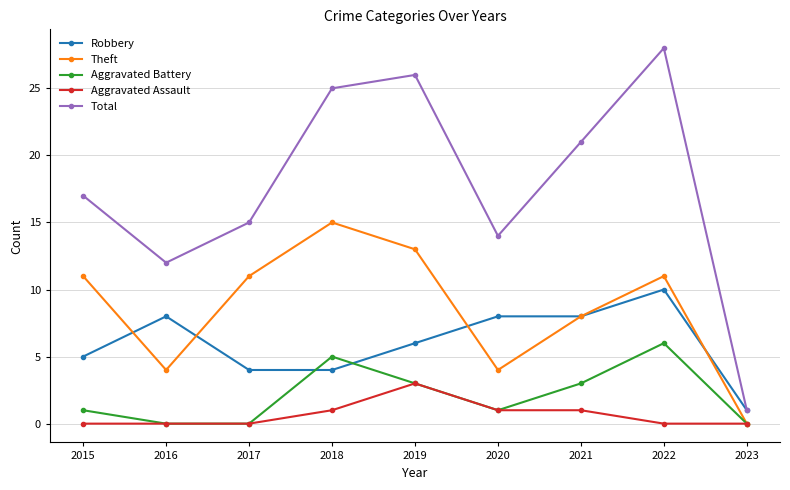

Does the chart display data point markers on the line(s)?

Yes